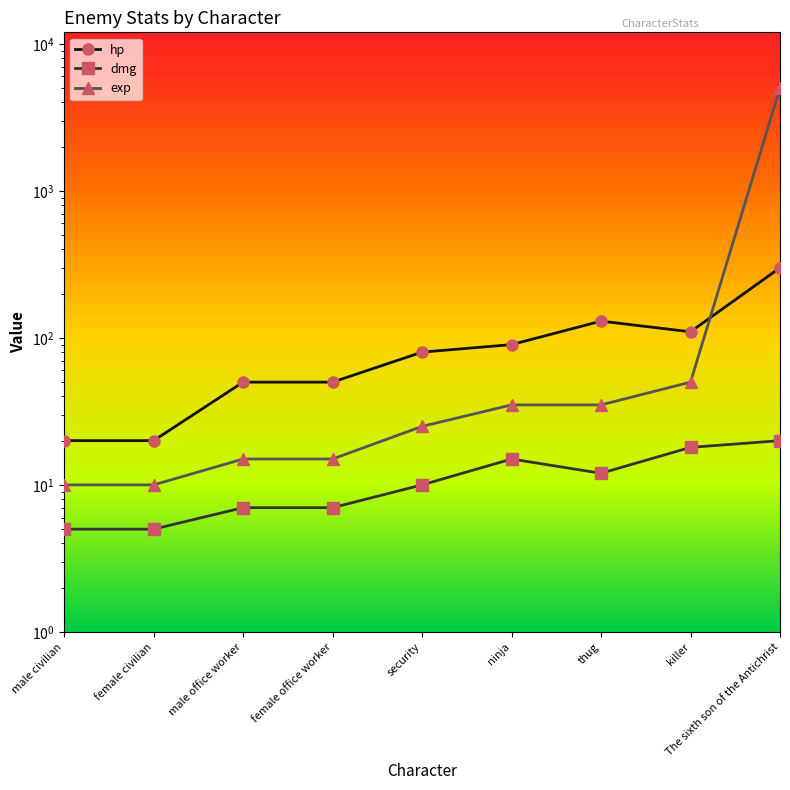

True or false: hp has more than 0 interior local peaks.

True